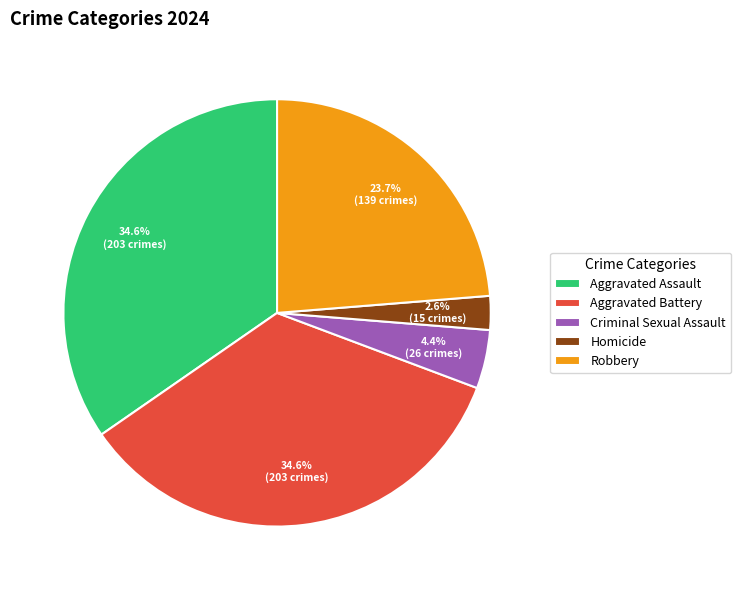

To the nearest percent, what is the combined percentage of Homicide and Aggravated Battery?

37%